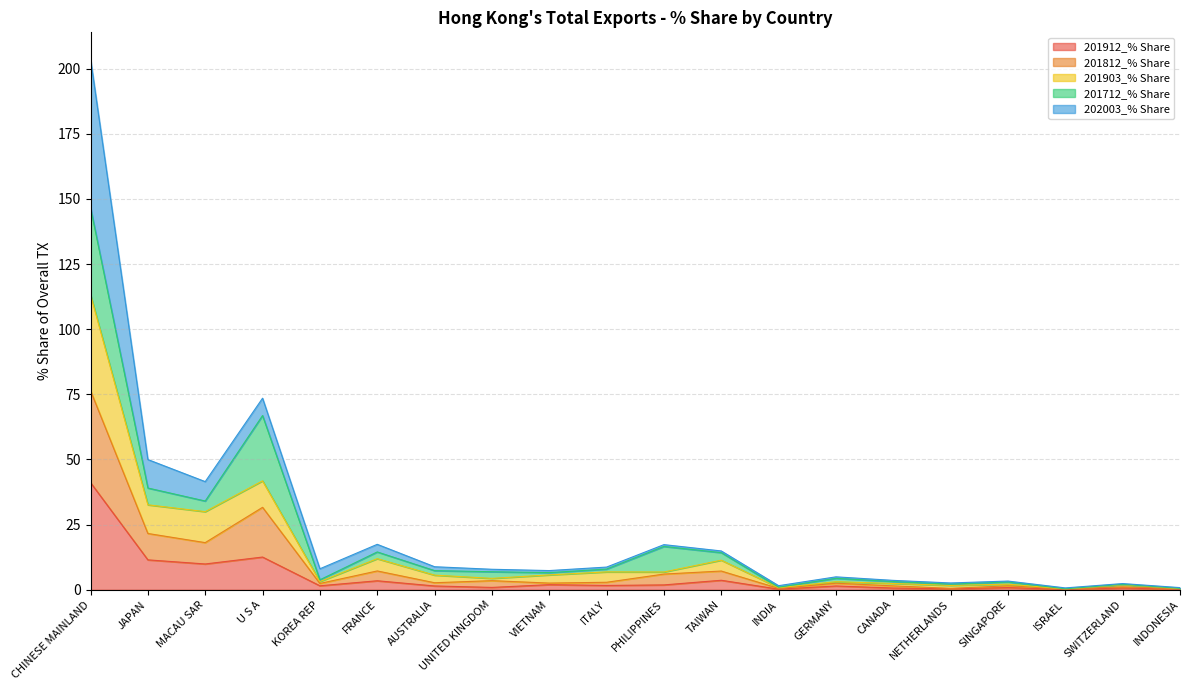

What is the label of the 6th point from the left?

FRANCE